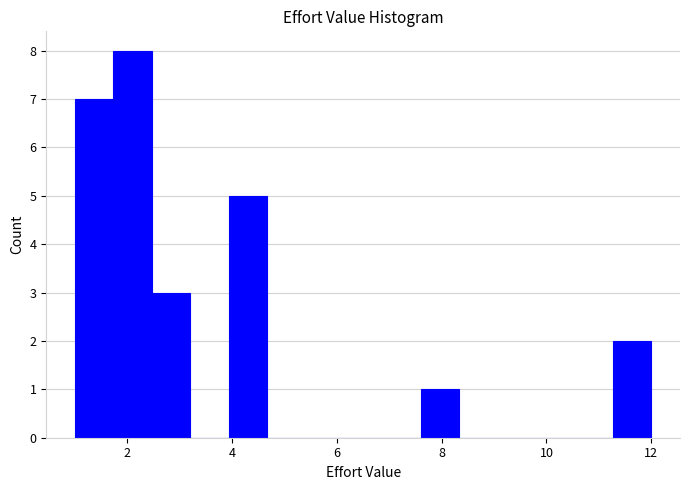

Read against the x-axis, roughly where is the centre of the tallest bar?

2.2